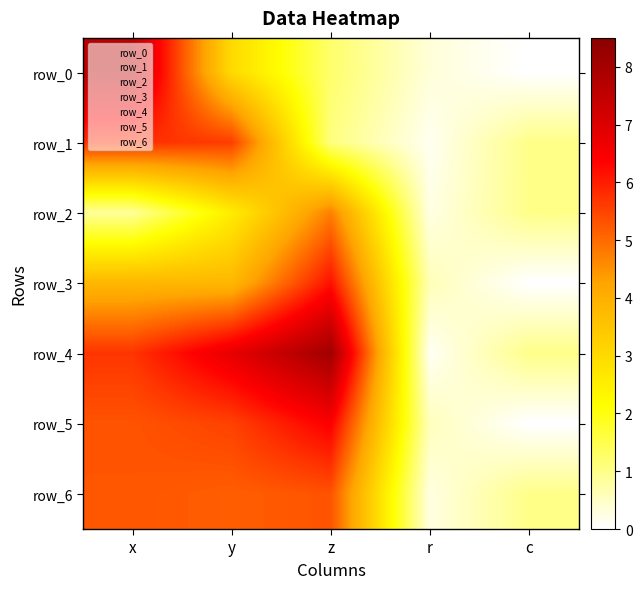

Which has a higher value, x or r?

x